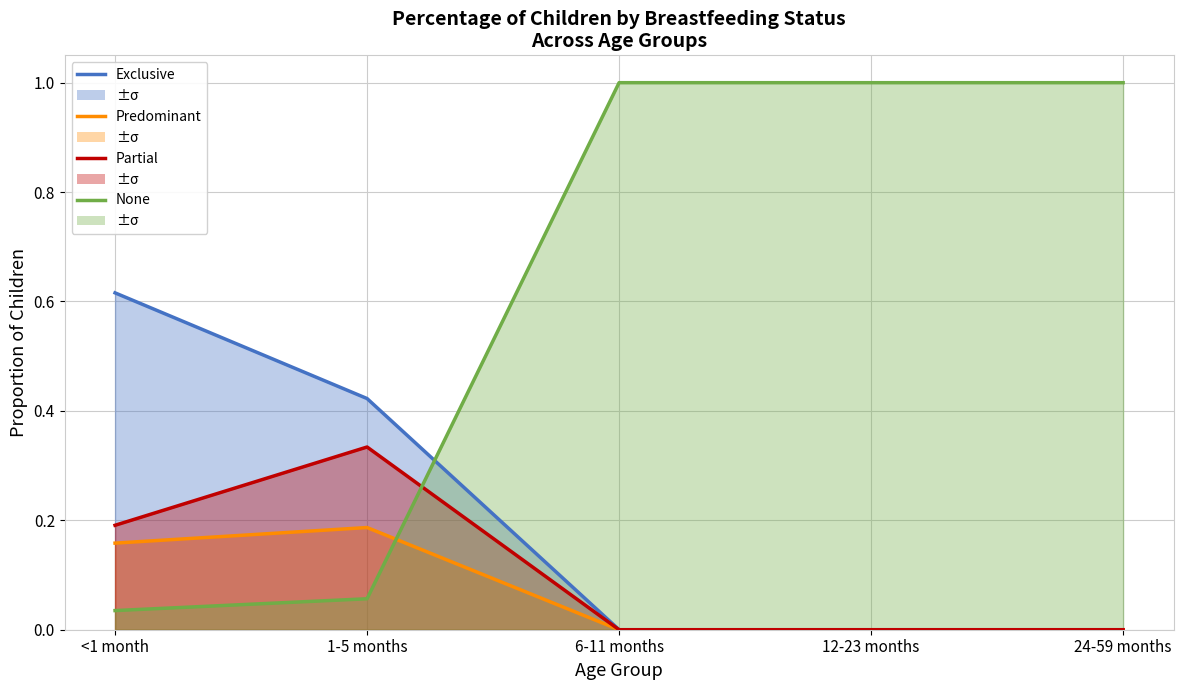

How many Exclusive values are between 0 and 1?

5